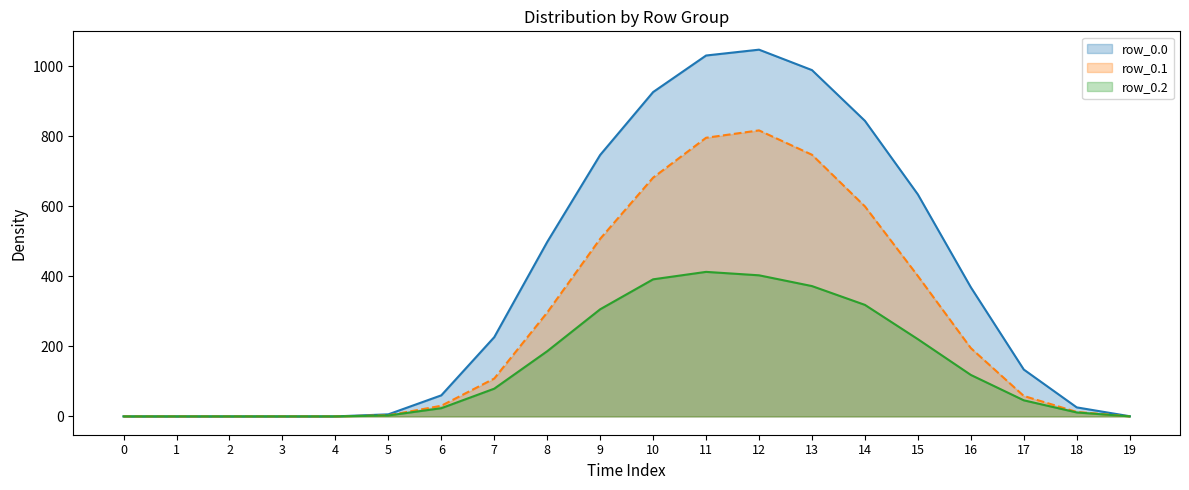

Rank the categories by row_0.1 value from lowest to highest.

0, 1, 2, 3, 4, 19, 5, 18, 6, 17, 7, 16, 8, 15, 9, 14, 10, 13, 11, 12